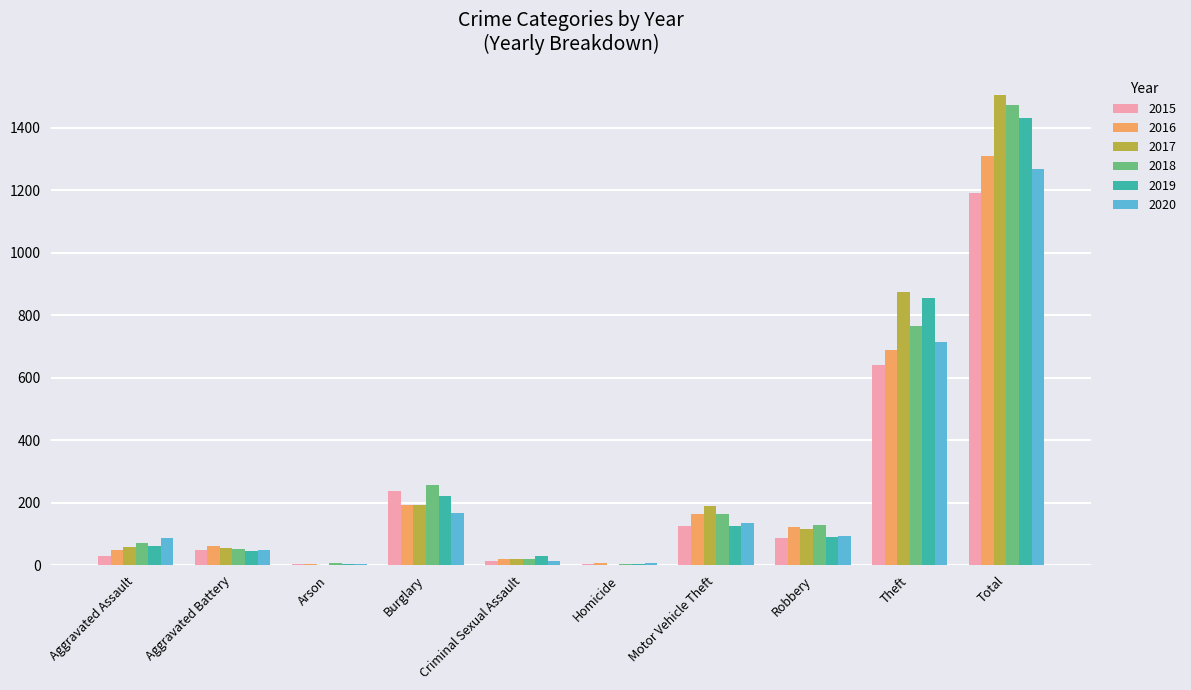

What is the average value of the 2017 series?

301